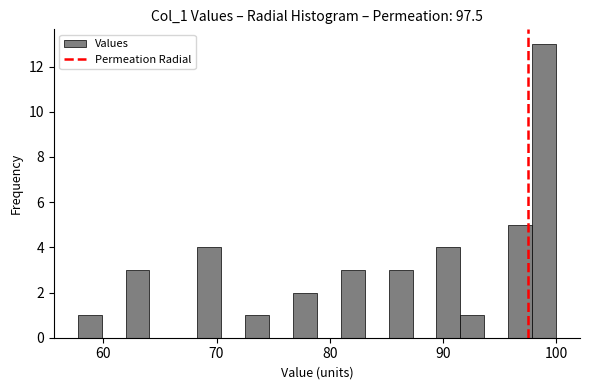

Around what value on the x-axis is the tallest bar? Give the approximate position of its centre, as read against the axis.

99